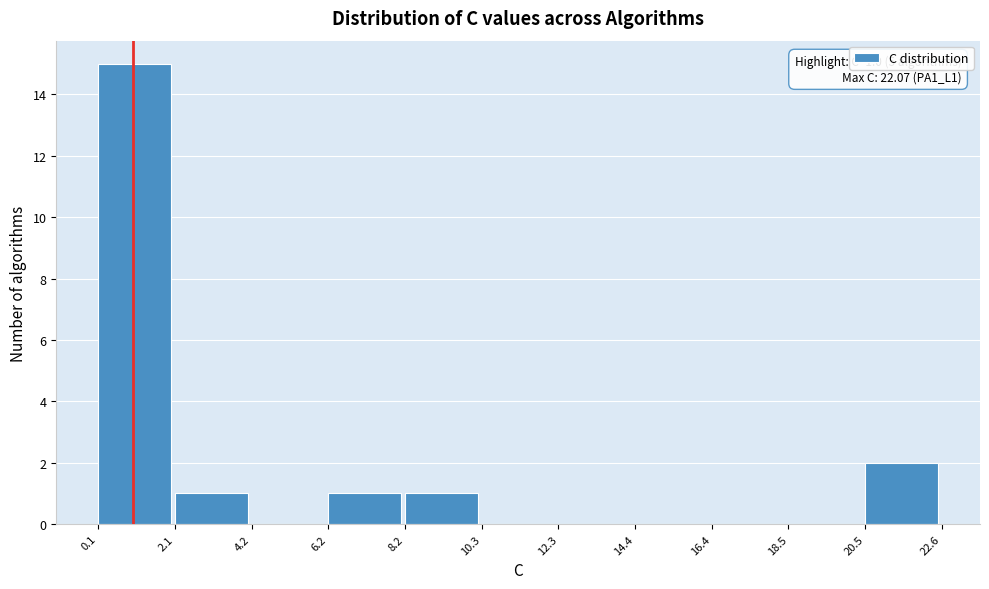

Over which range of the x-axis is the bar tallest?

0.1 to 2.1